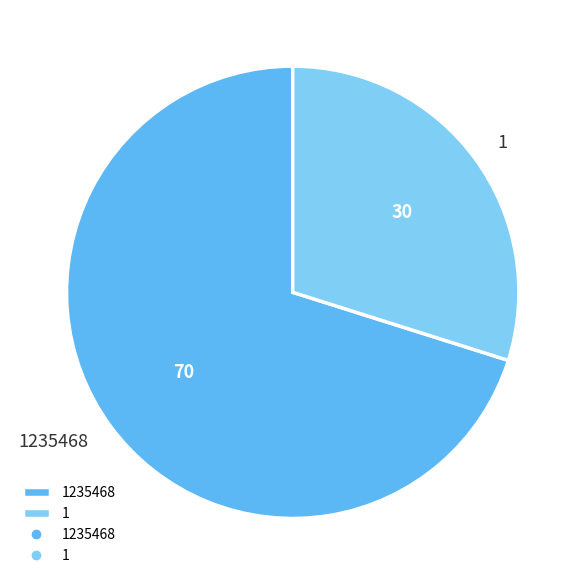

Which category has the biggest portion of the pie?

1235468